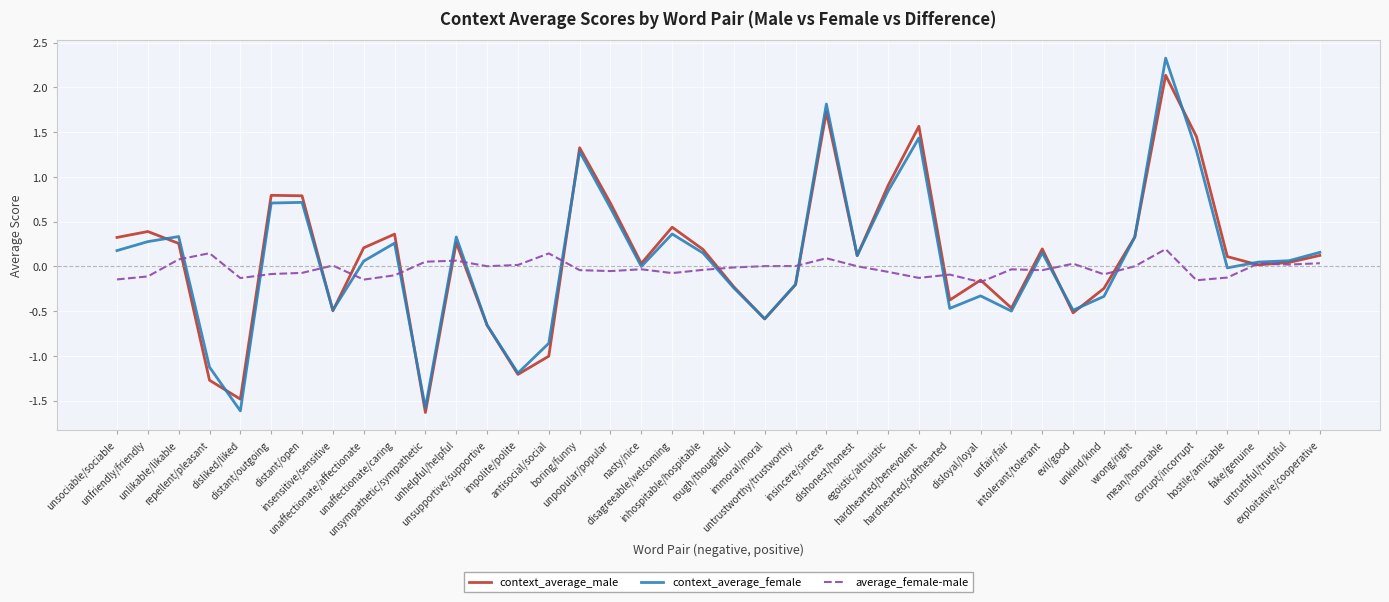

How many lines are shown in the chart?

3